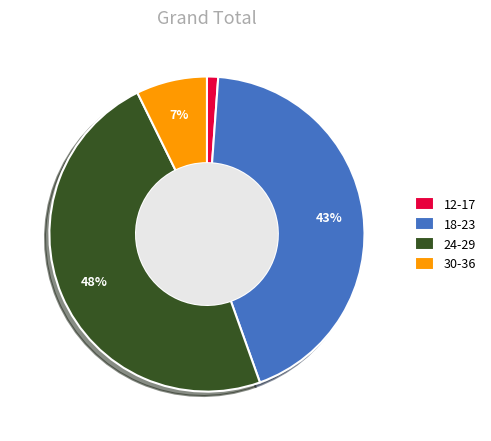

True or false: 30-36 accounts for 7% of the total.

True